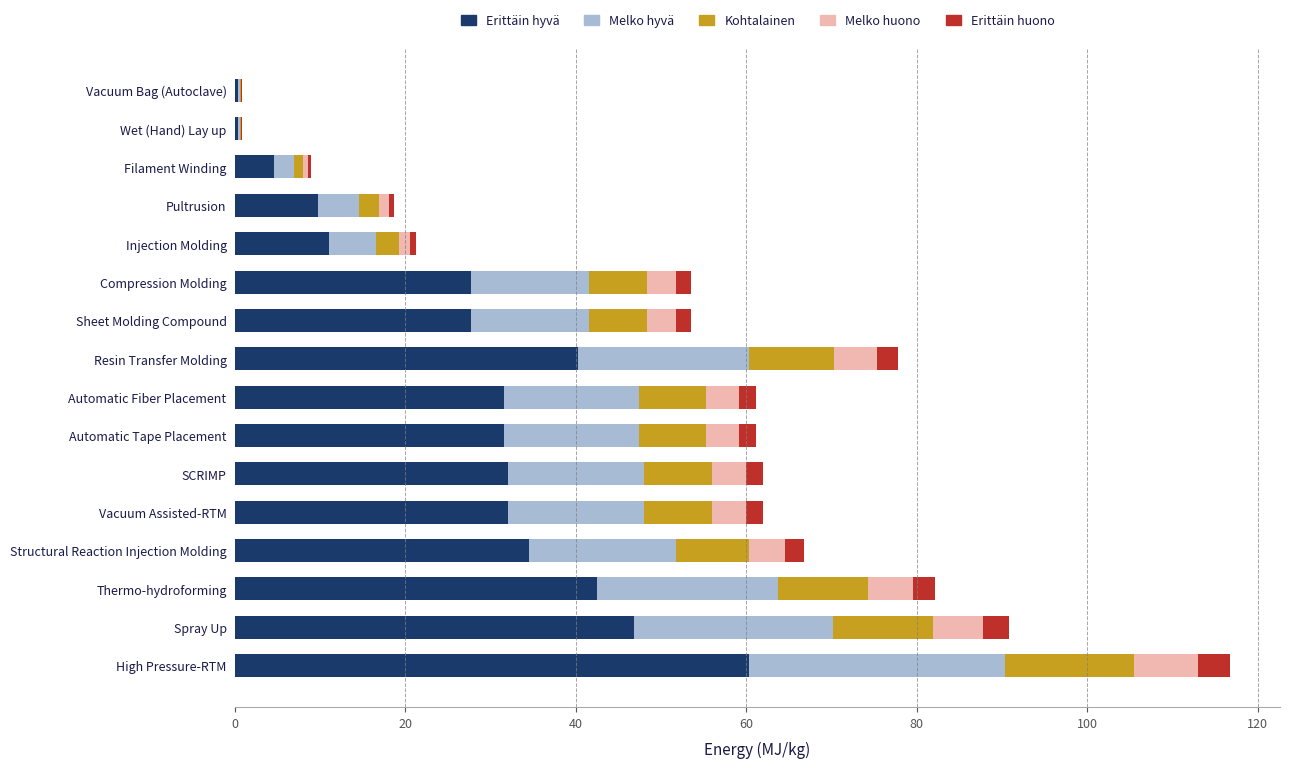

At which category is the sum across all series the highest?

High Pressure-RTM